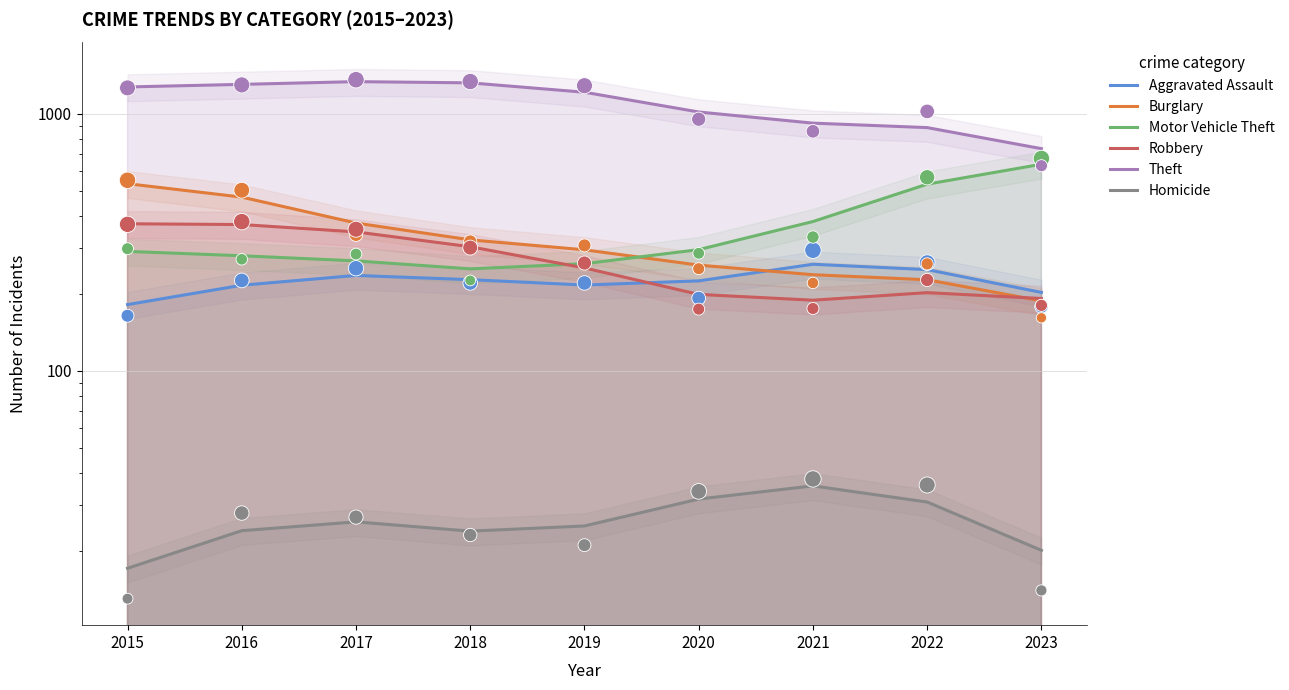

What are all the series names shown in the legend?

Aggravated Assault, Burglary, Motor Vehicle Theft, Robbery, Theft, Homicide